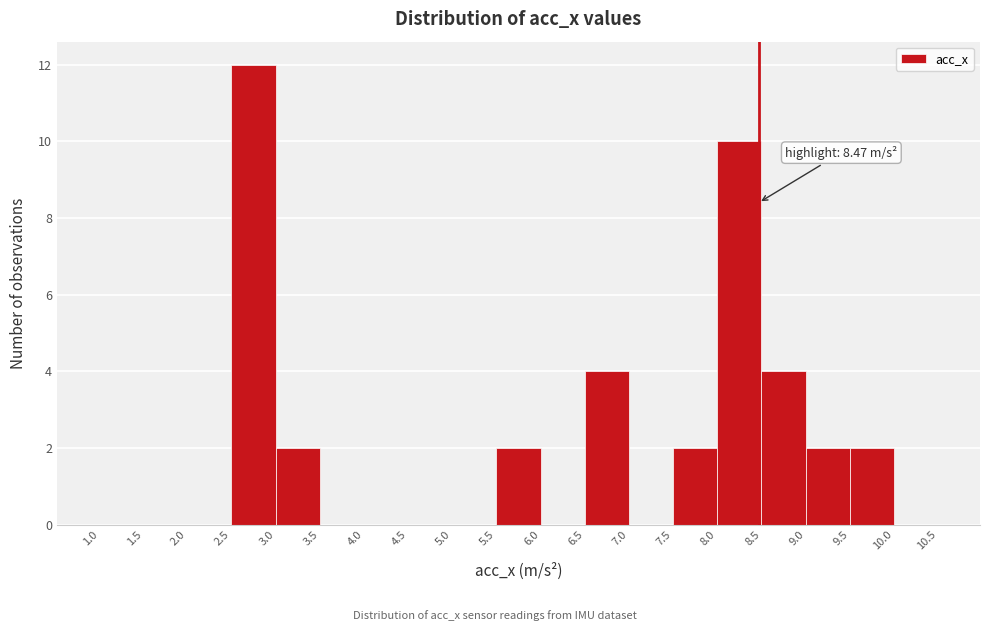

Which range on the x-axis has the tallest bar?

2.5 to 3.0